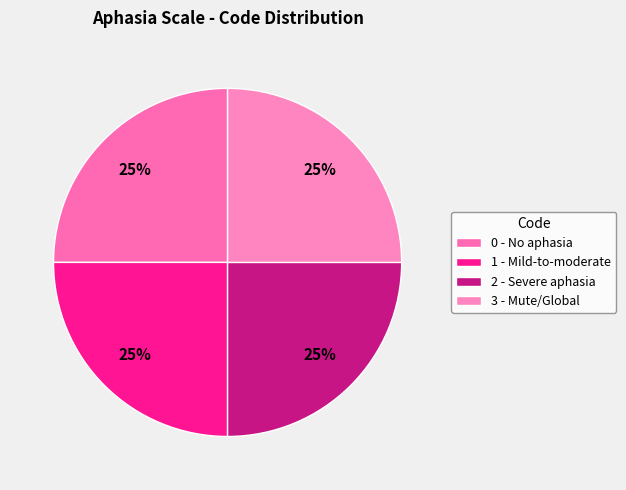

How many segments does this pie chart have?

4